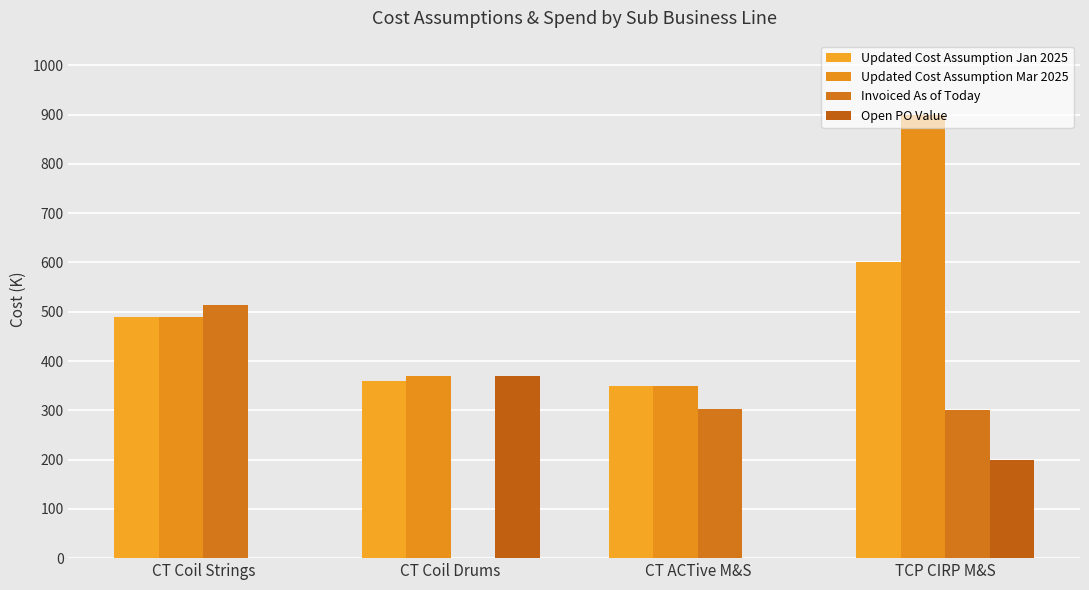

Count the number of categories in the chart.

4